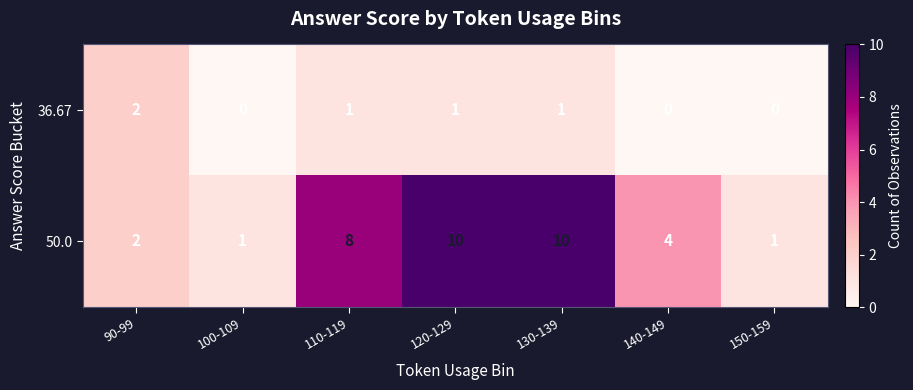

List the series in order of their peak value, highest first.

50.0, 36.67